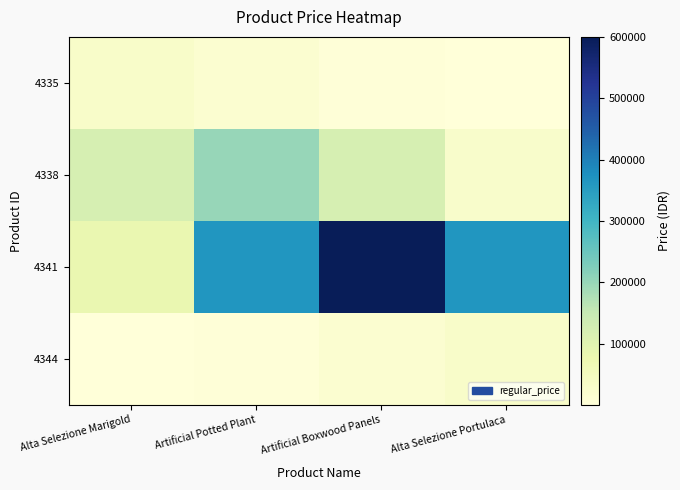

Reading left to right, what are all the values shown in this chart?

4335: Alta Selezione Marigold=30000.0	Artificial Potted Plant=18195.9	Artificial Boxwood Panels=4060.1	Alta Selezione Portulaca=333.3
4338: Alta Selezione Marigold=121306.1	Artificial Potted Plant=200000.0	Artificial Boxwood Panels=121306.1	Alta Selezione Portulaca=27067.1
4341: Alta Selezione Marigold=81201.2	Artificial Potted Plant=363918.4	Artificial Boxwood Panels=600000.0	Alta Selezione Portulaca=363918.4
4344: Alta Selezione Marigold=333.3	Artificial Potted Plant=4060.1	Artificial Boxwood Panels=18195.9	Alta Selezione Portulaca=30000.0